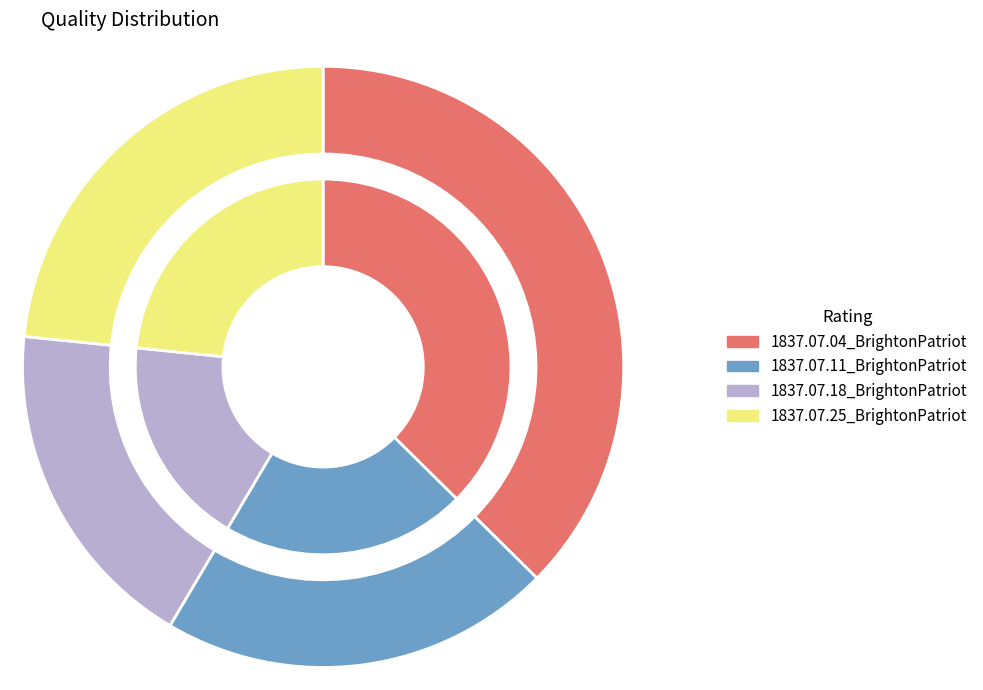

What is the smallest slice in the pie chart?

1837.07.18_BrightonPatriot